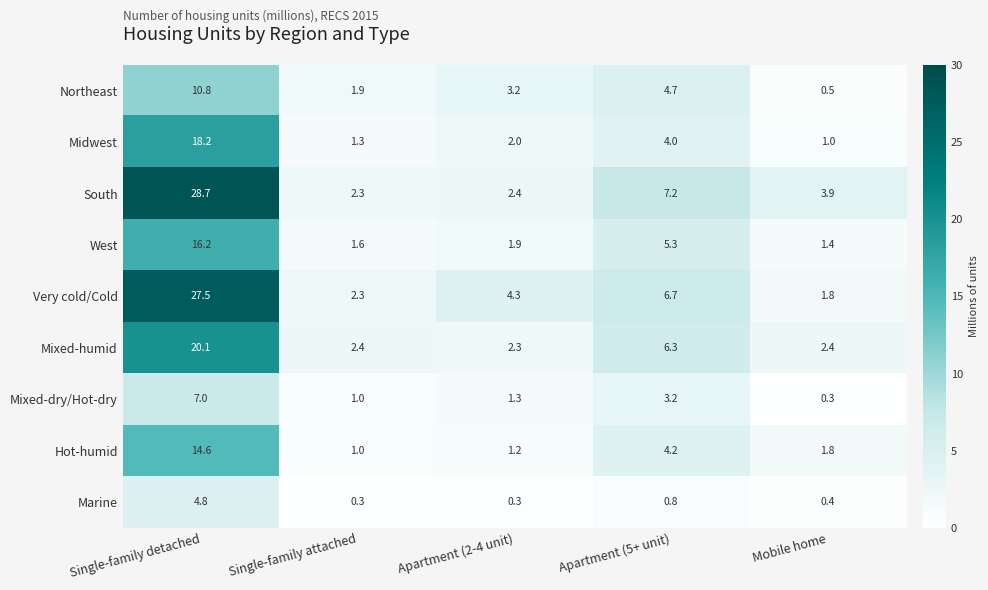

The value of Hot-humid at Single-family detached is 14.6. True or false?

True